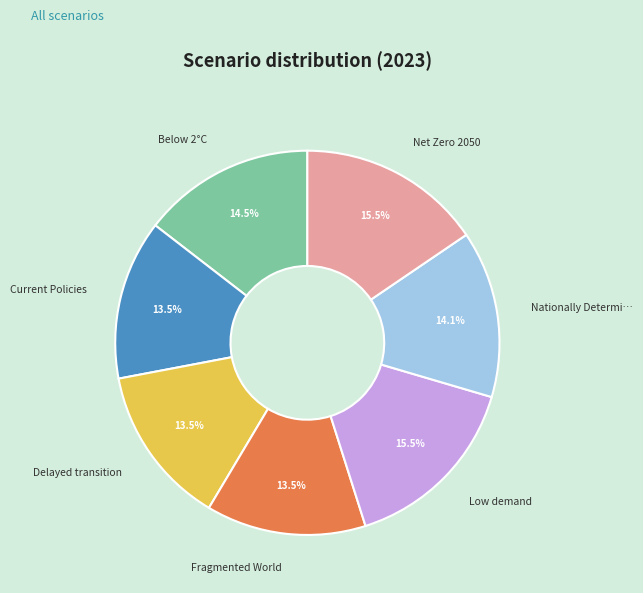

Is there any slice that represents more than half of the pie?

No